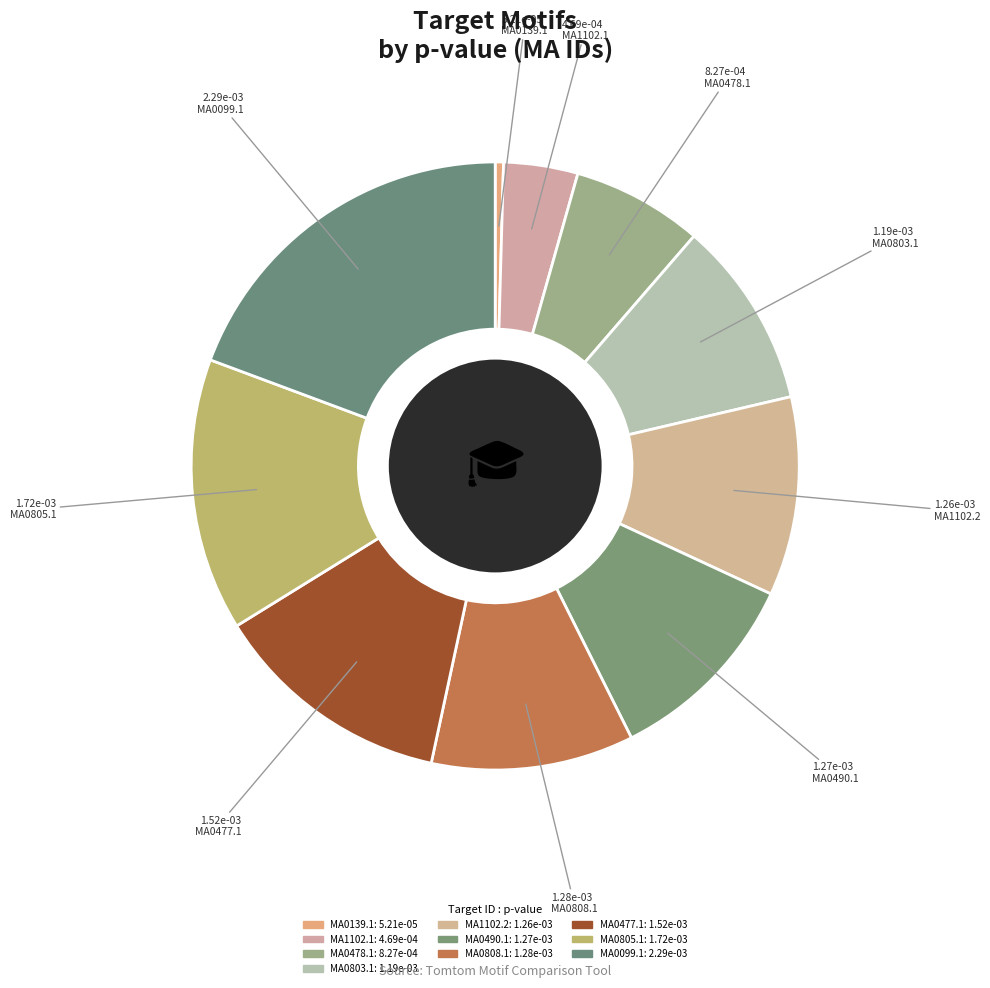

To the nearest percent, what percentage of the pie is MA0490.1?

11%